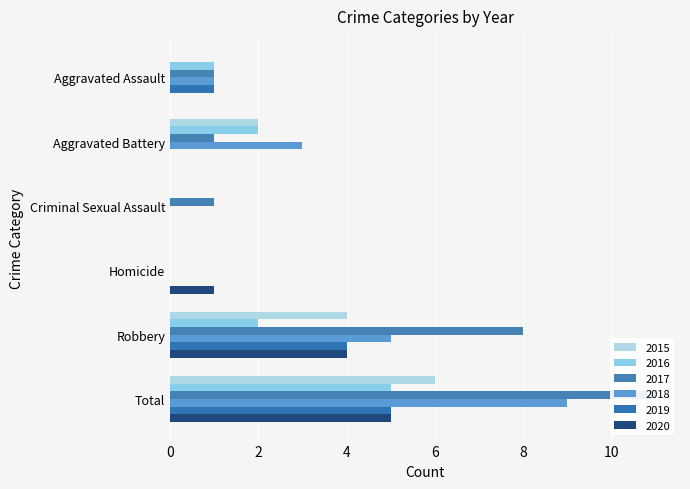

True or false: 2020 has a value of 0 at Aggravated Battery.

True